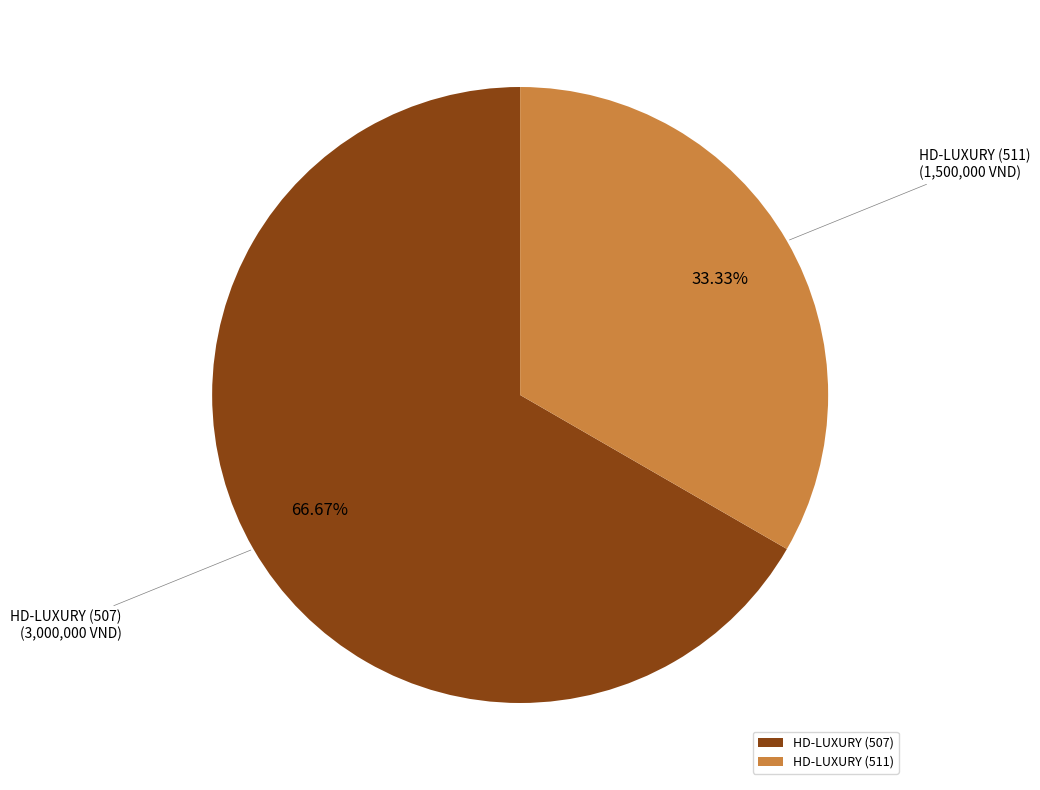

To the nearest percent, what is the combined percentage of HD-LUXURY (511) and HD-LUXURY (507)?

100%